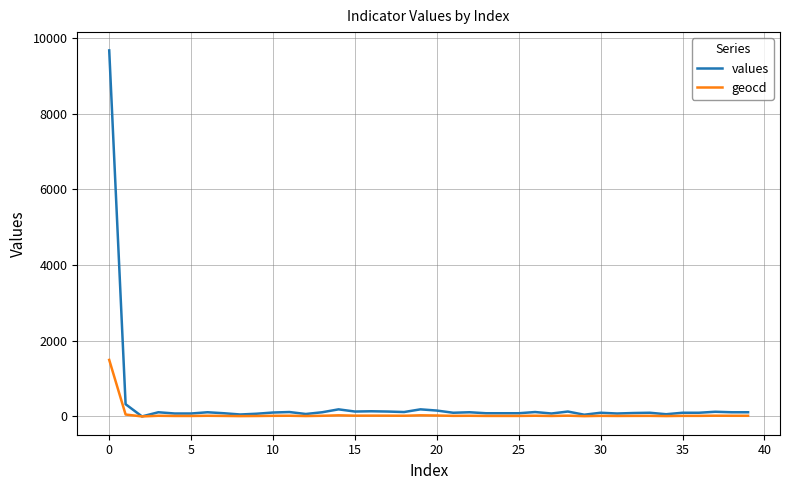

Which series has the widest spread of values?

values